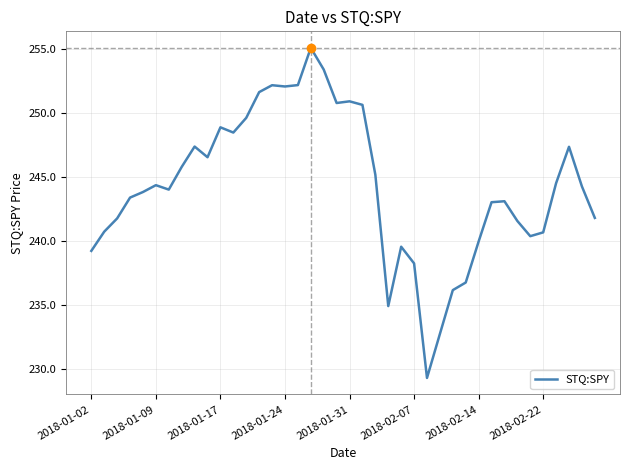

What is the smallest value displayed?

229.3